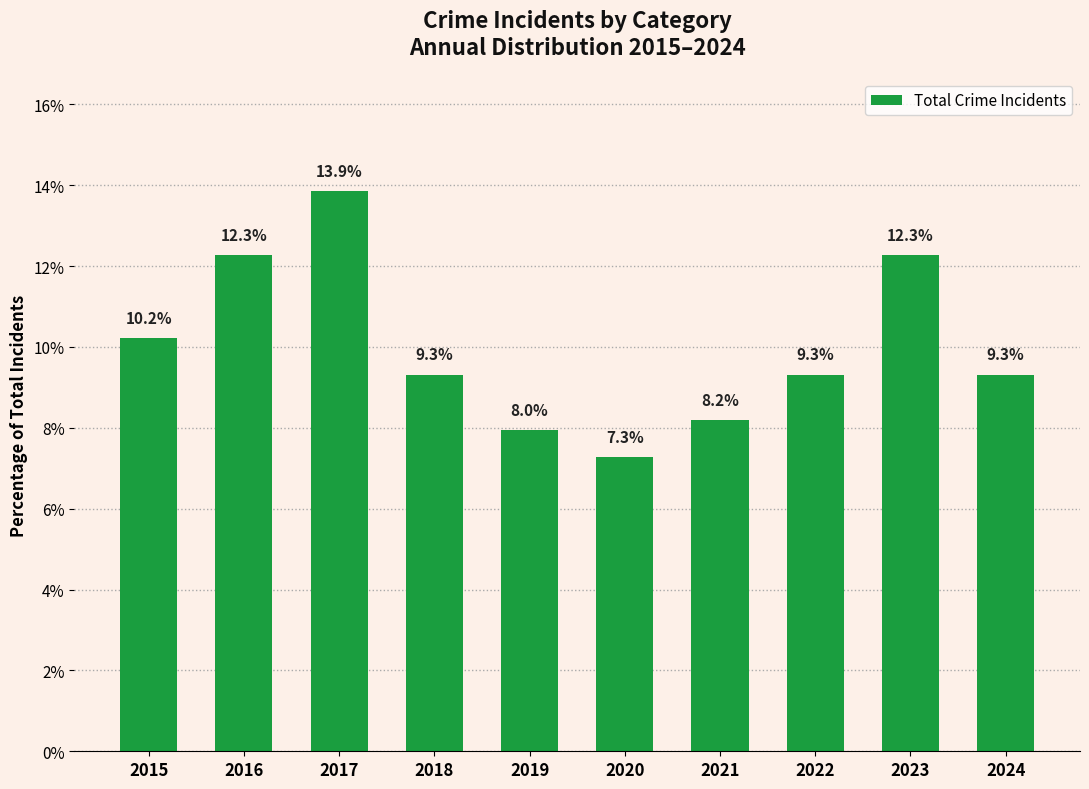

At which category does the chart reach its minimum across all series?

2020